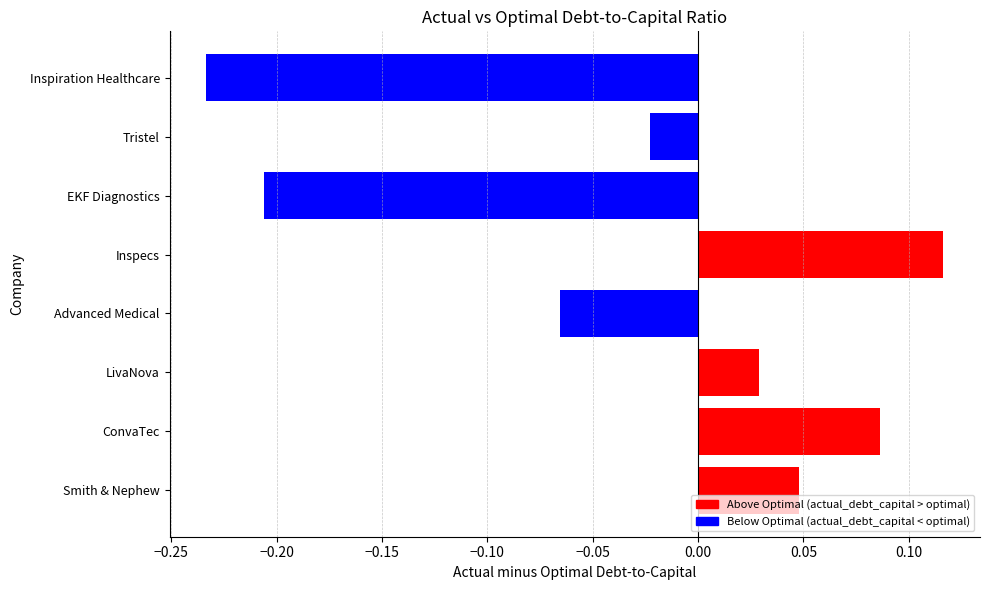

Is it true that the value at Advanced Medical is -0.0?

False